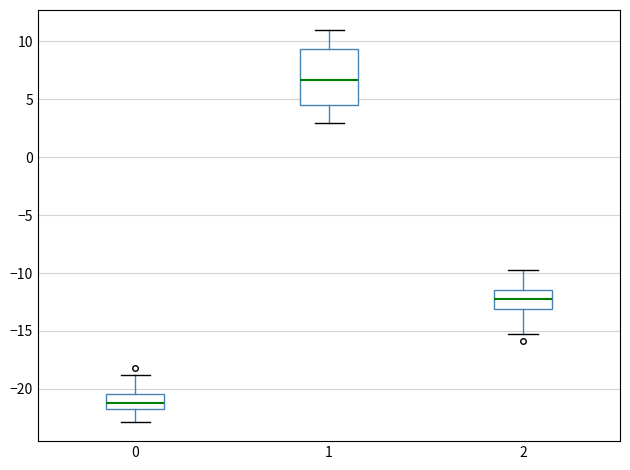

Reading left to right, transcribe this box plot: for each box, give where its median line is, the range the box spans, and where its two whiskers end, as read against the y-axis. The values are not printed on the chart, so give them approximately, as read against the axis.

0: median -21.0, box -22.0 to -20.5, whiskers -23.0 to -19.0
1: median 6.5, box 4.5 to 9.5, whiskers 3.0 to 11.0
2: median -12.0, box -13.0 to -11.5, whiskers -15.0 to -10.0